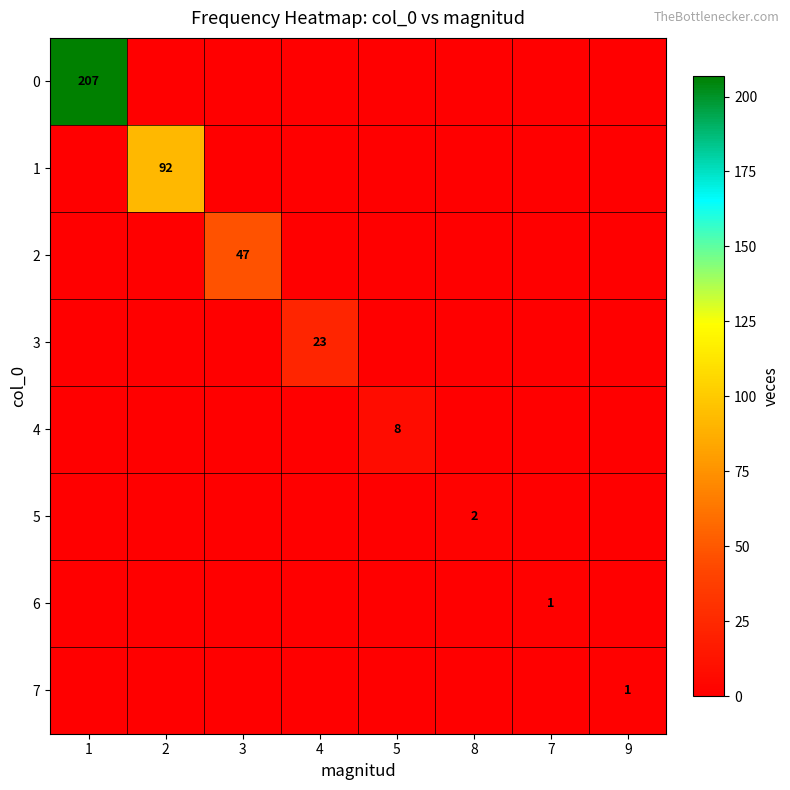

Between 4 and 5, which is larger?

4